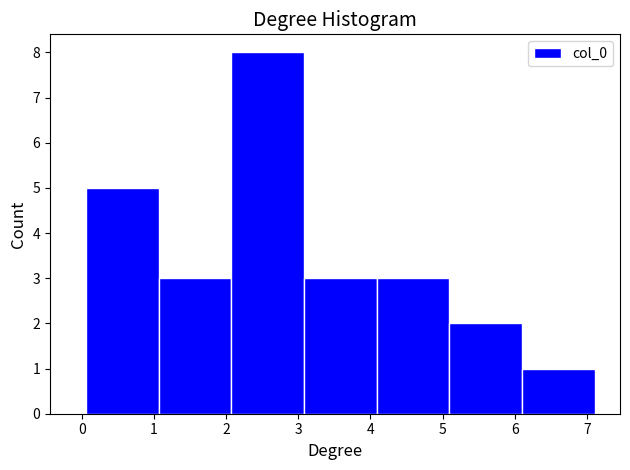

Reading left to right, transcribe this chart: for each bar, give the range it covers on the x-axis and its height. Neither the bar edges nor the heights are printed on the chart, so give them approximately, as read against the axes.

0.1 to 1.1: 5
1.1 to 2.1: 3
2.1 to 3.1: 8
3.1 to 4.1: 3
4.1 to 5.1: 3
5.1 to 6.1: 2
6.1 to 7.1: 1